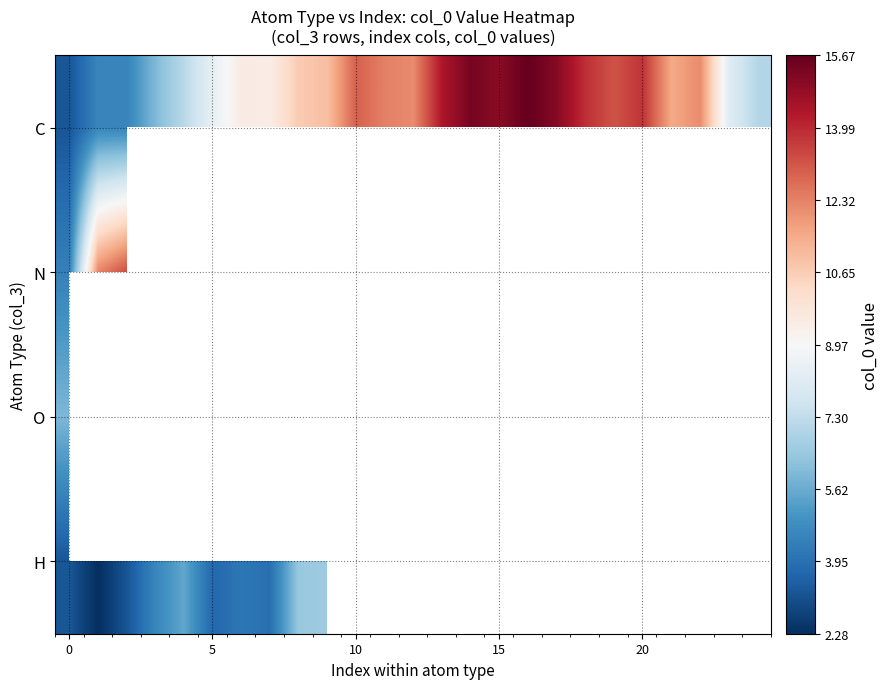

At how many categories does at least one series exceed 7?

23